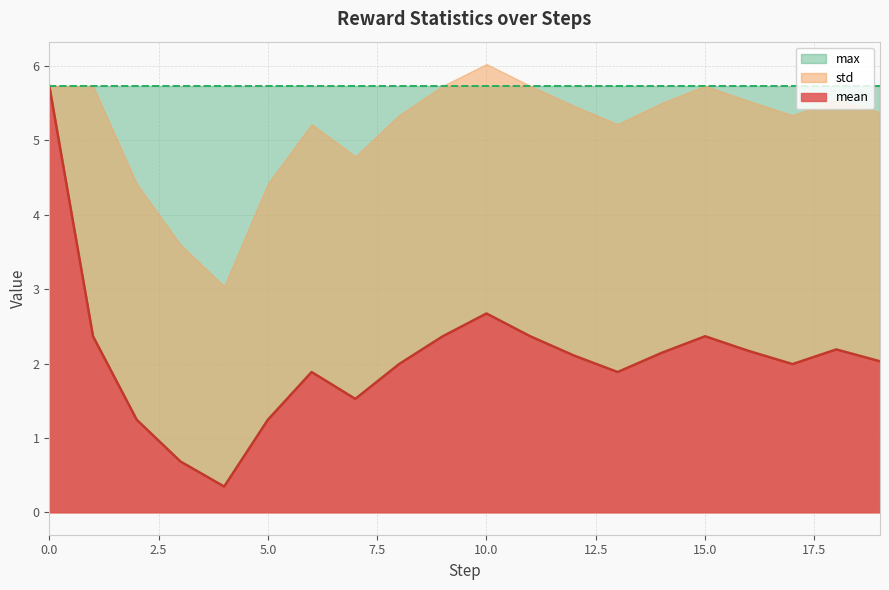

Which series has the largest total across all categories?

max